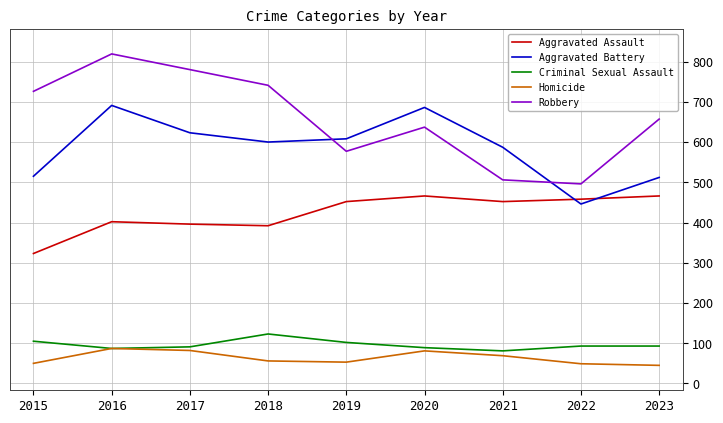

Rank the series by their maximum value, from lowest to highest.

Homicide, Criminal Sexual Assault, Aggravated Assault, Aggravated Battery, Robbery